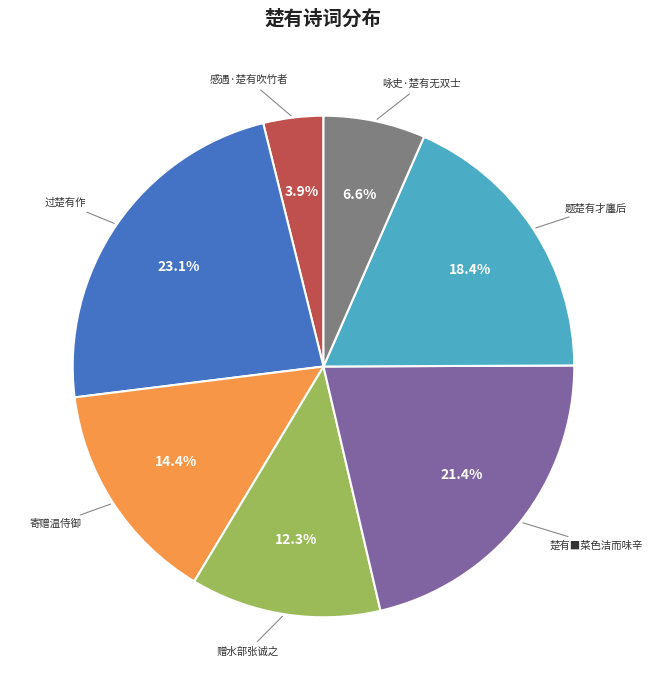

Does any single category account for the majority?

No